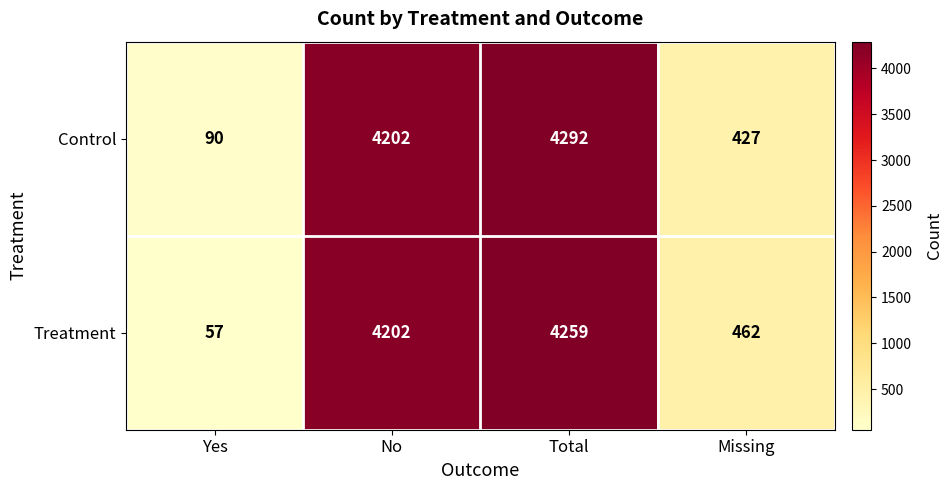

What is the sum of all Control values?

9011